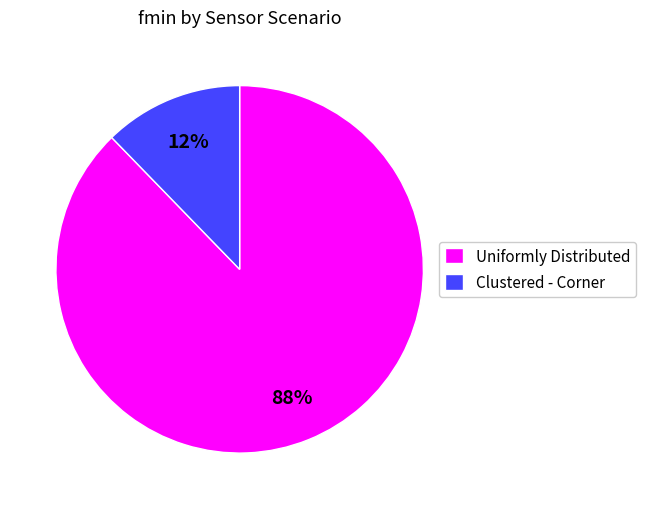

True or false: Clustered - Corner accounts for 6% of the total.

False